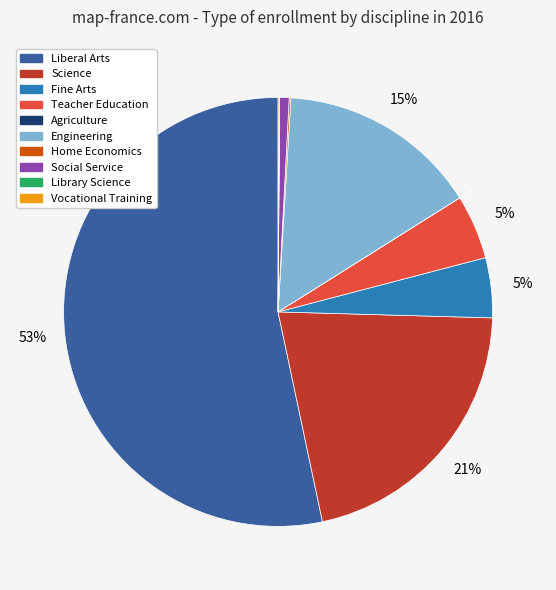

Is there any slice that represents more than half of the pie?

Yes